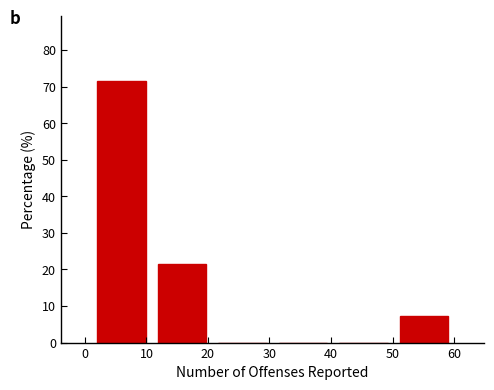

What is the height of the bar covering 50 to 60 on the x-axis? Neither the bar edges nor the heights are printed on the chart, so give them approximately, as read against the axes.

7